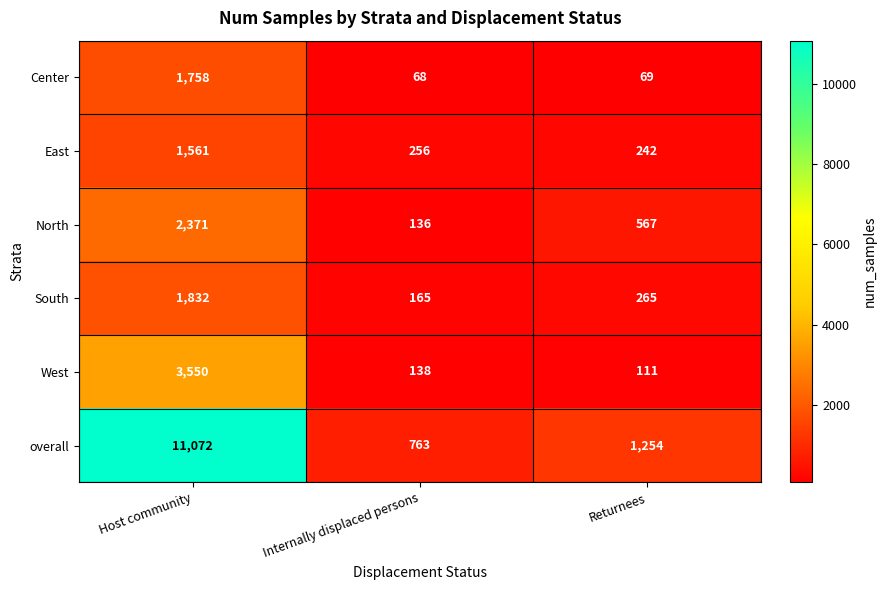

Reading left to right, extract all data points from this chart.

Center: 1758	68	69
East: 1561	256	242
North: 2371	136	567
South: 1832	165	265
West: 3550	138	111
overall: 11072	763	1254